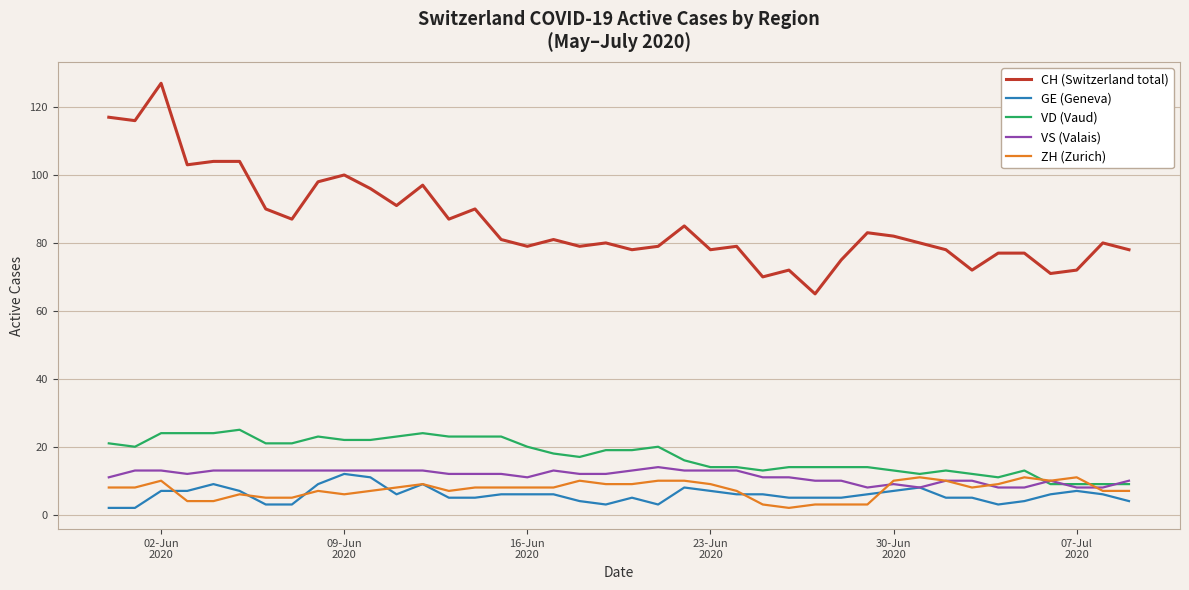

Which series has the largest total across all categories?

CH (Switzerland total)